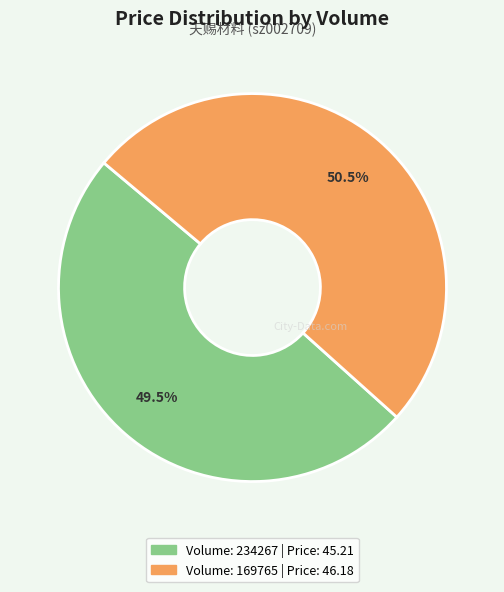

Does any single category account for the majority?

Yes